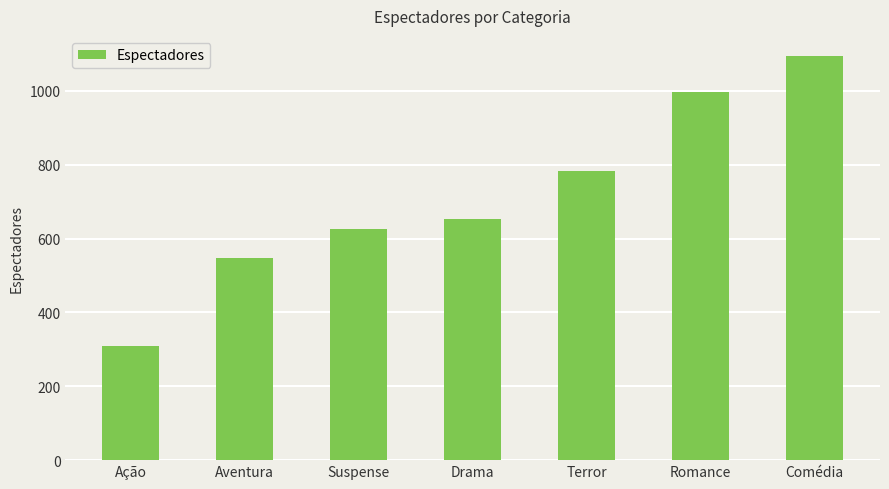

Count the values in the range 546 to 998.

5